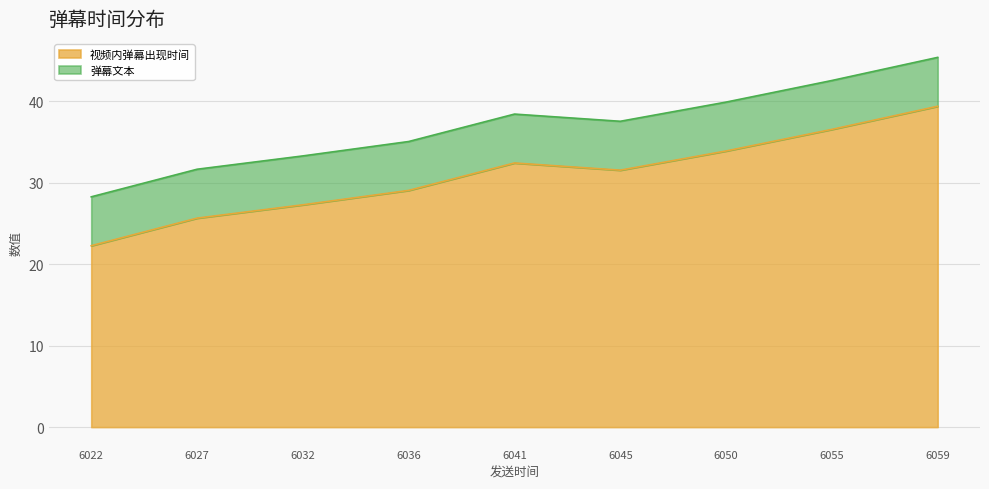

Reading left to right, what are all the values shown in this chart?

22.3	25.6	27.3	29.1	32.4	31.5	33.9	36.5	39.4